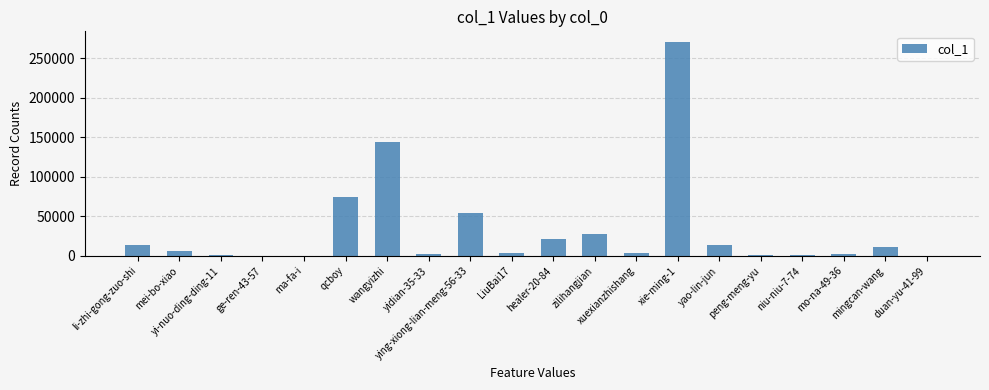

What is the greatest value displayed?

270703